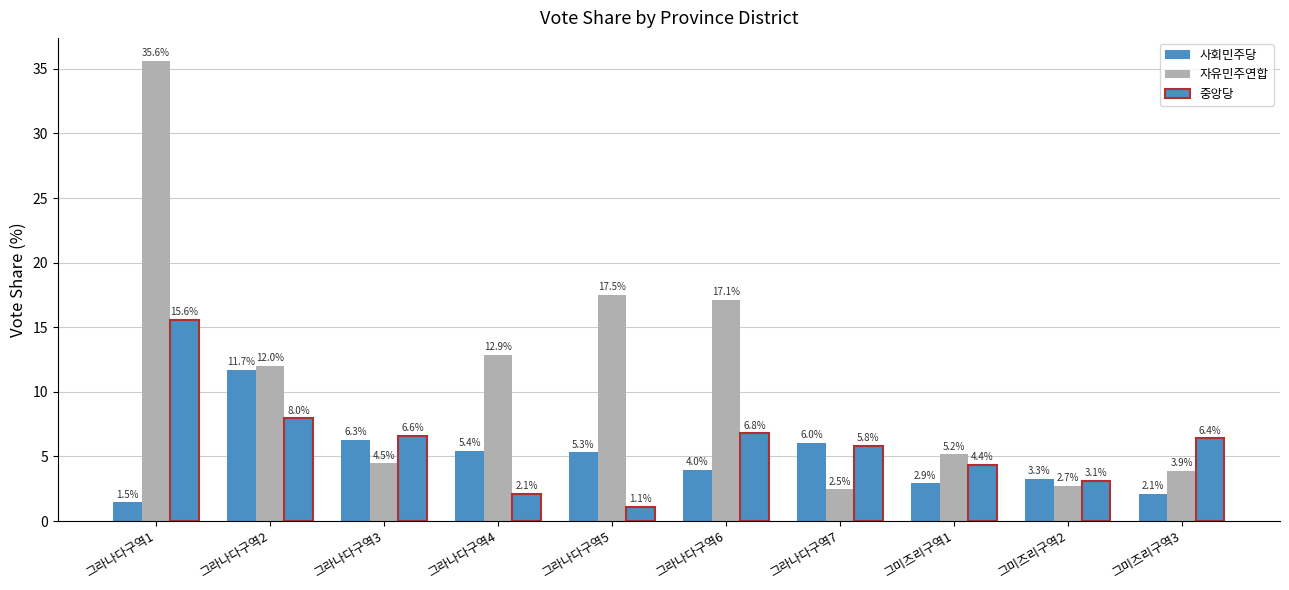

How many data points in 사회민주당 are less than 5?

5